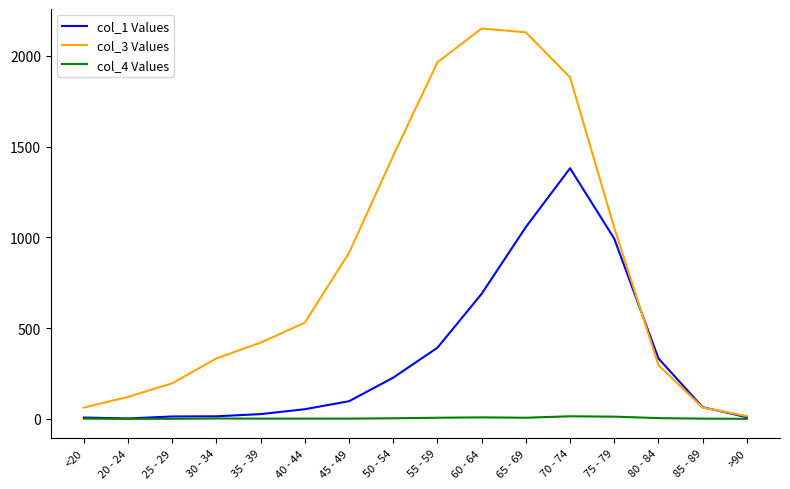

Rank the series by their maximum value, from lowest to highest.

col_4 Values, col_1 Values, col_3 Values